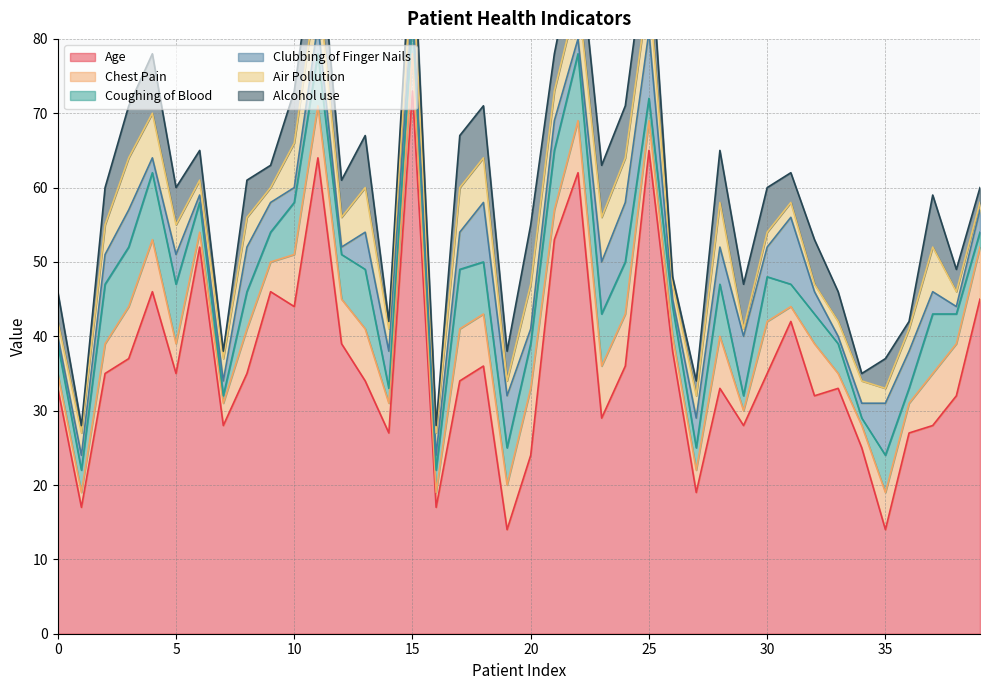

At which label is Chest Pain closest to 5?

15